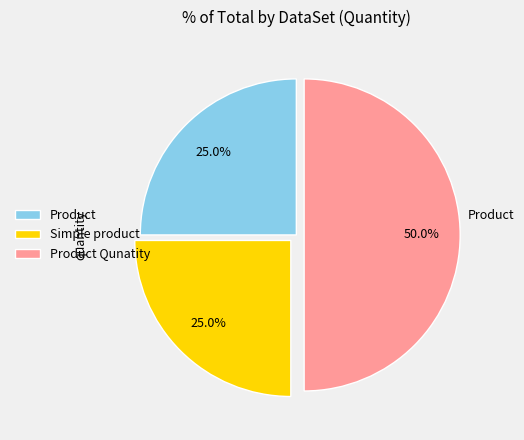

To the nearest percent, what is the average slice percentage?

33%